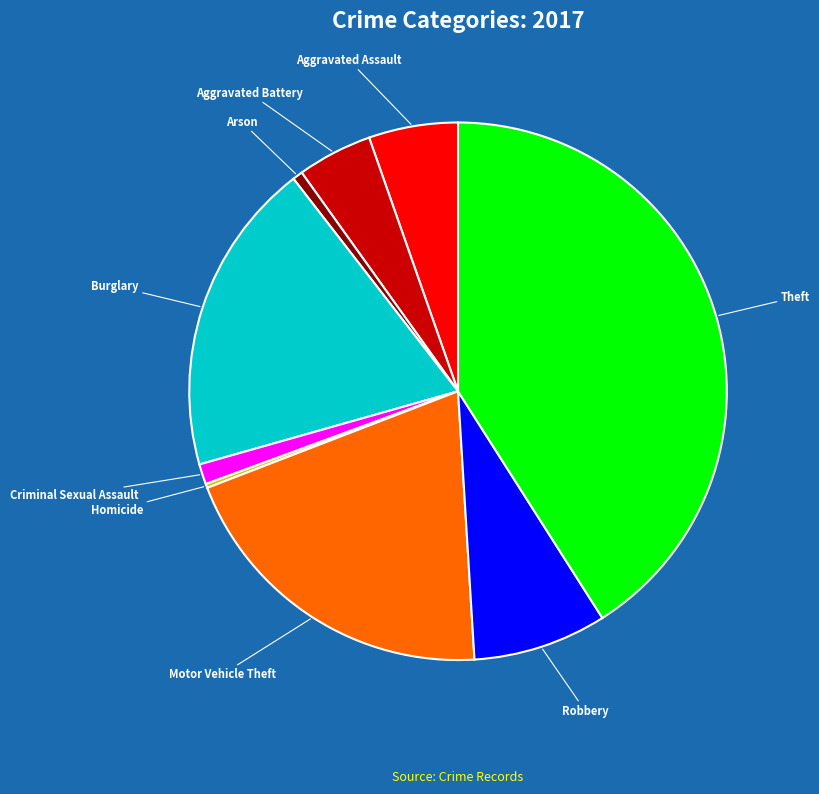

Is it true that Criminal Sexual Assault is 16% of the pie?

False